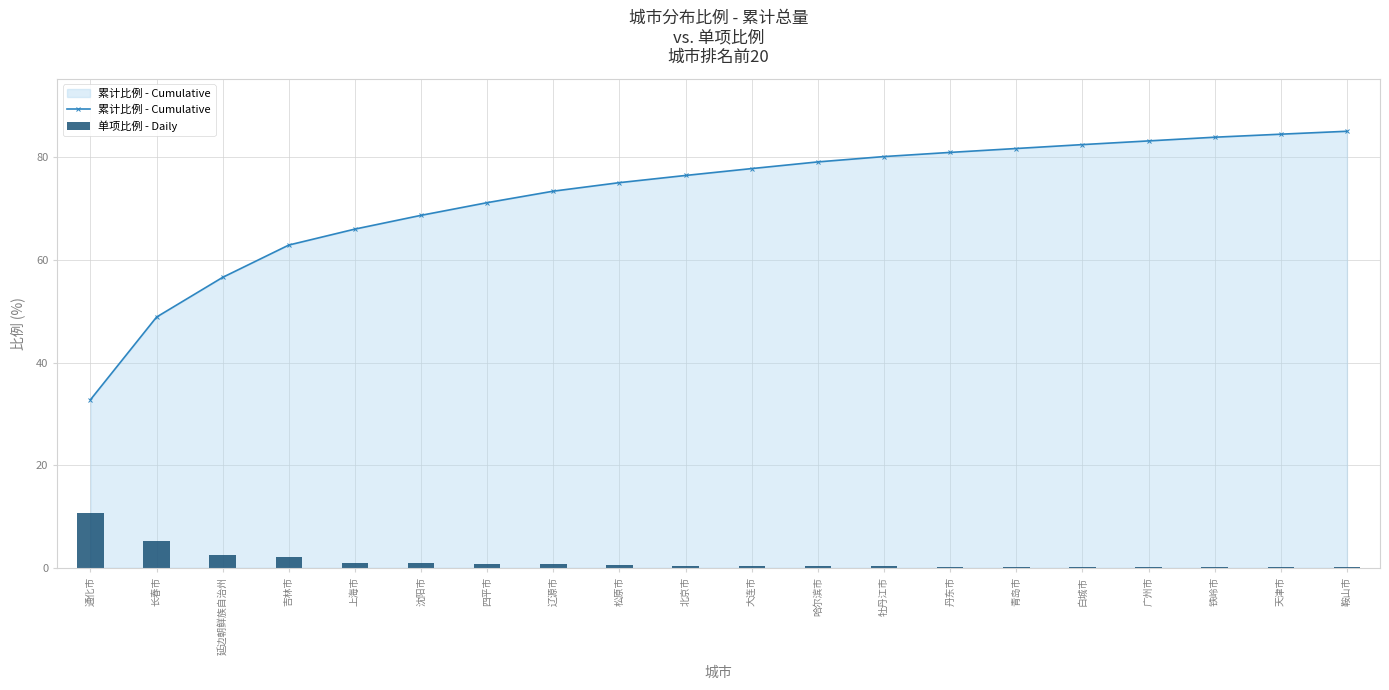

At how many categories does at least one series exceed 51?

18